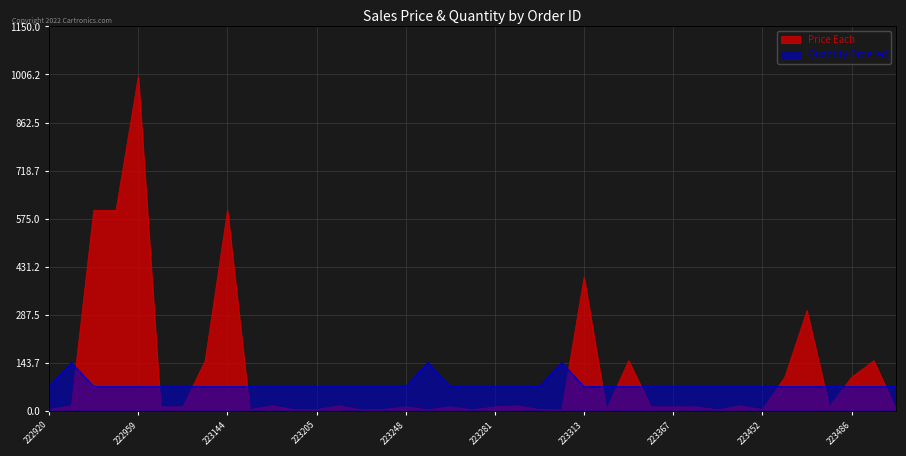

Rank the series by their maximum value, from highest to lowest.

Price Each, Quantity Ordered